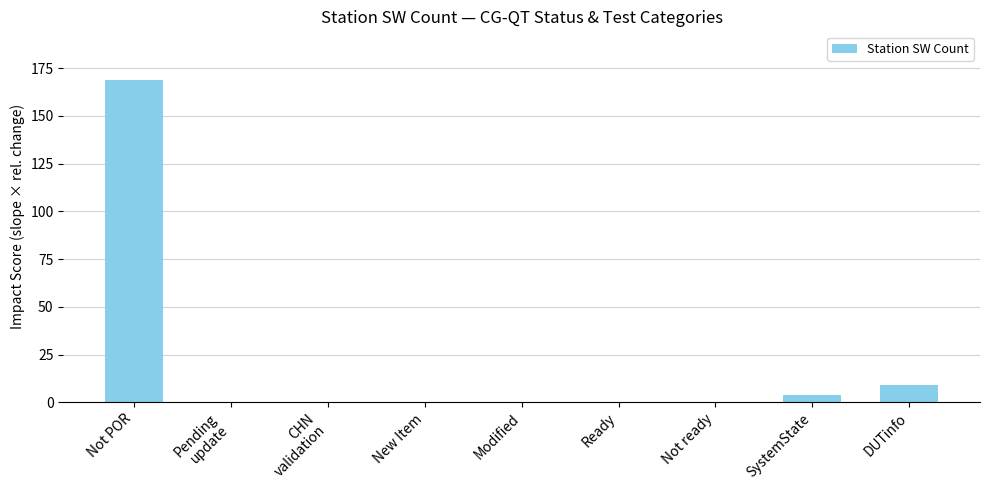

The value at DUTinfo is 9. True or false?

True